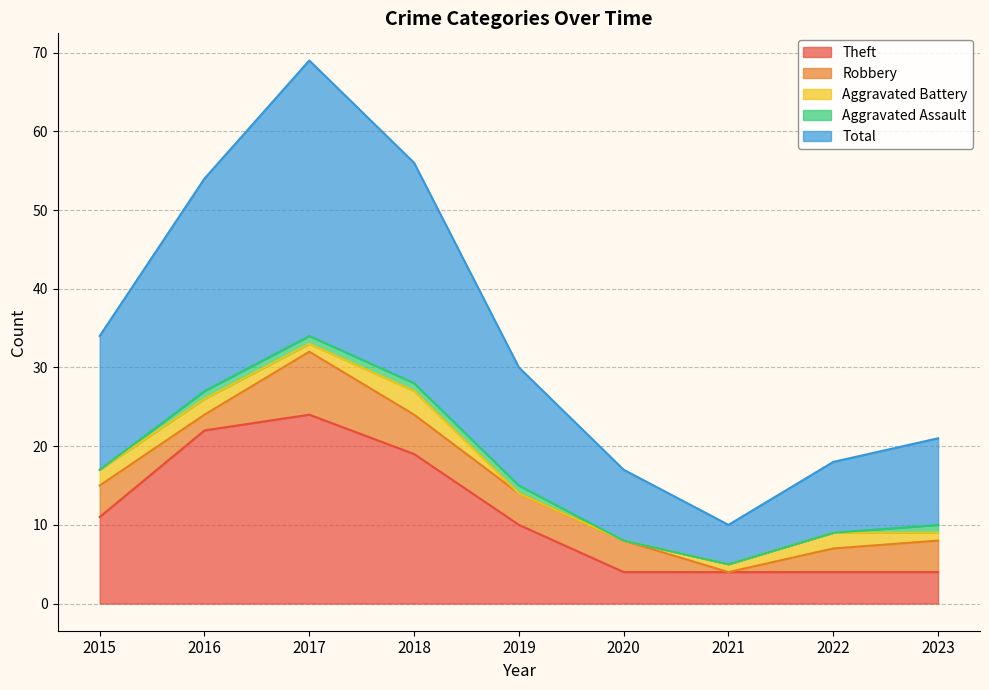

What is the difference between the Aggravated Assault values at 2020 and 2016?

1